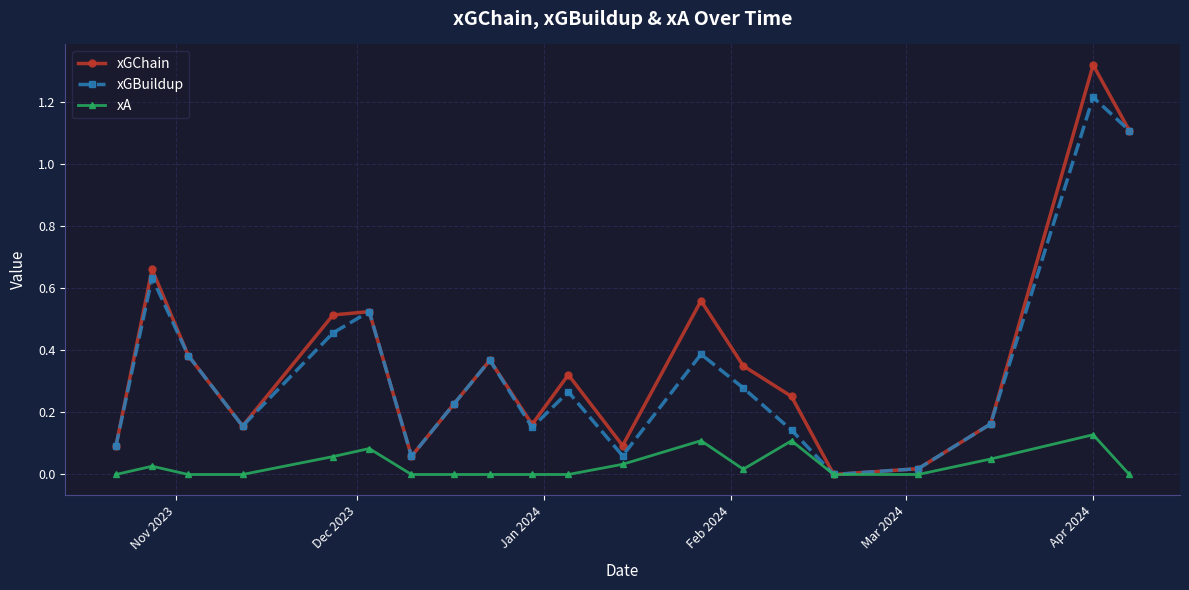

How many interior local valleys does the xGBuildup series have?

5